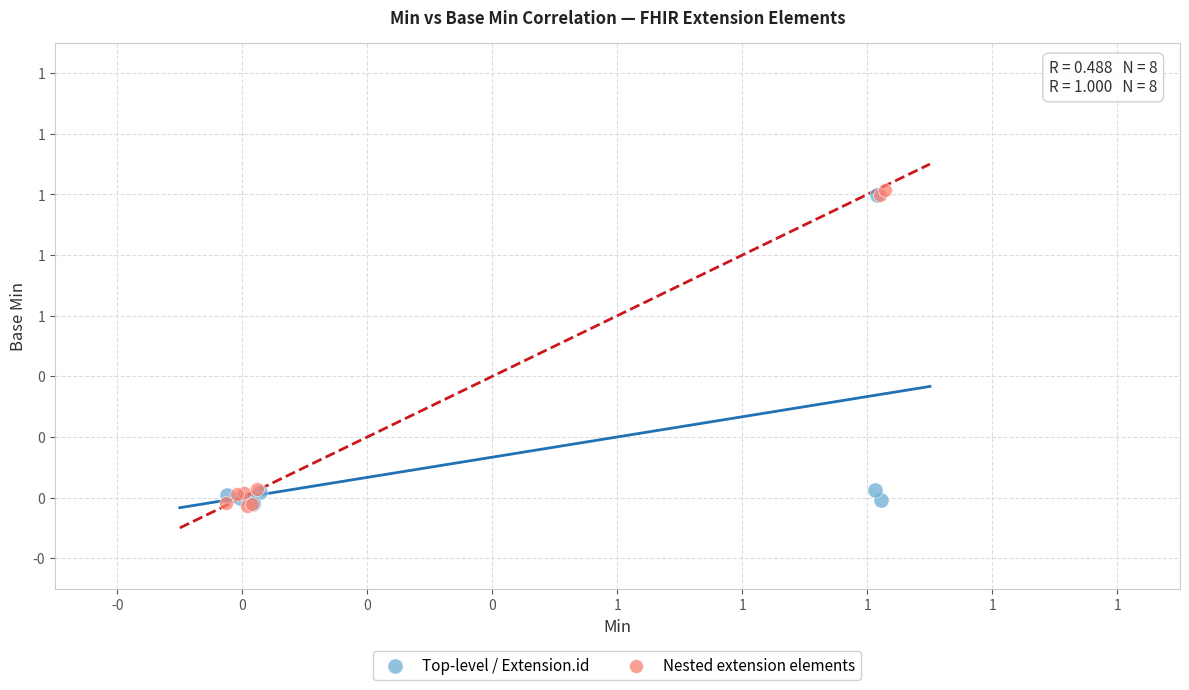

Which series contains the highest Y value?

Nested extension elements